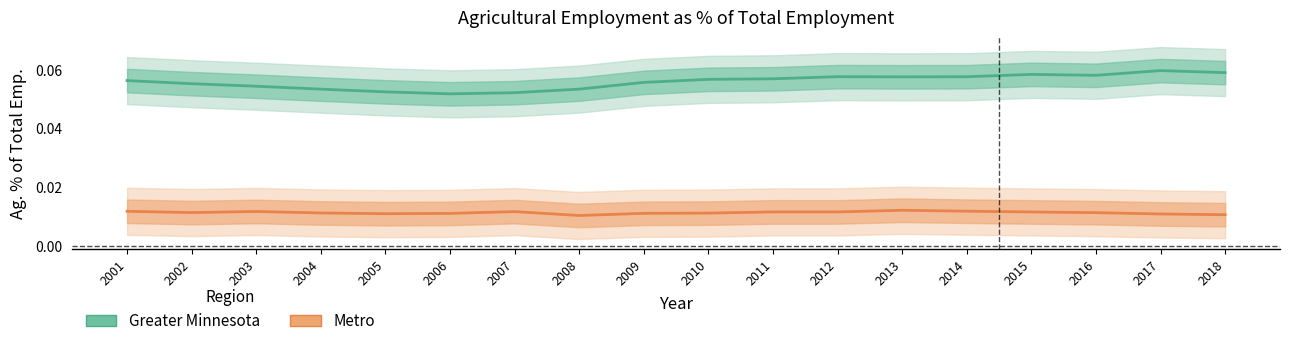

How many Greater Minnesota values are between 0 and 1?

18